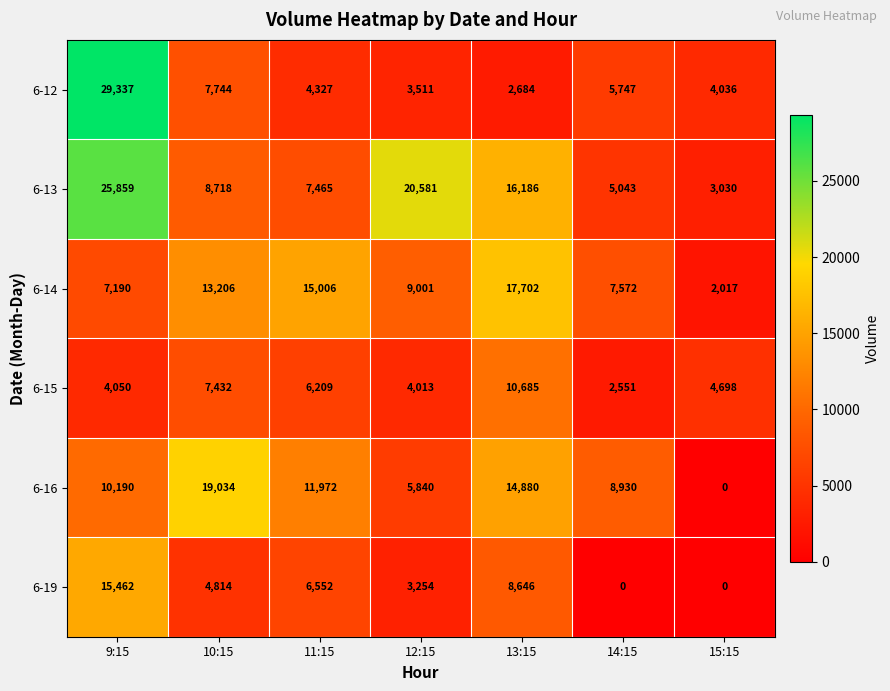

How many distinct data groups are displayed?

6